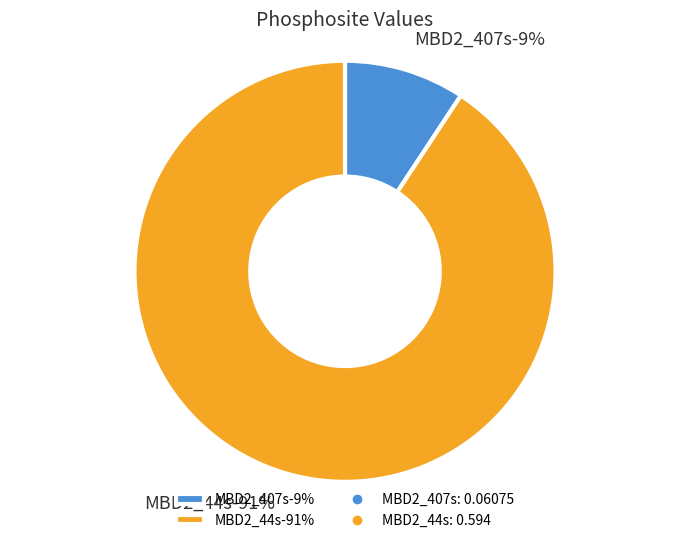

Is the sum of MBD2_44s and MBD2_407s greater than half?

Yes